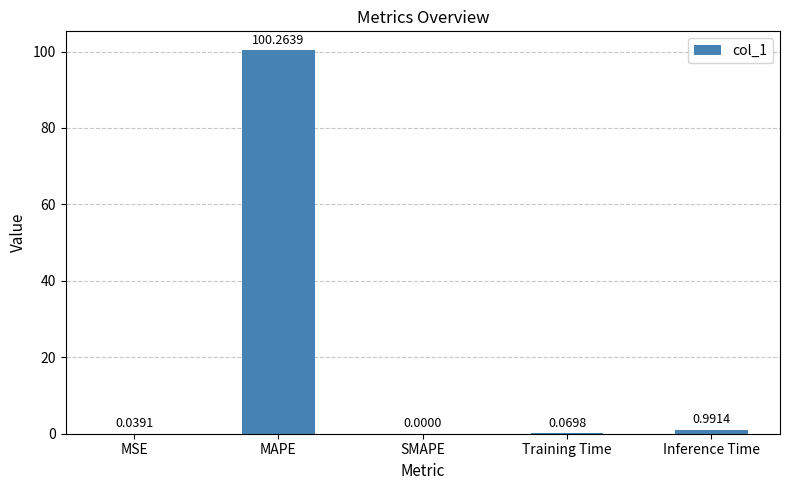

What is the sum of all values?

101.4